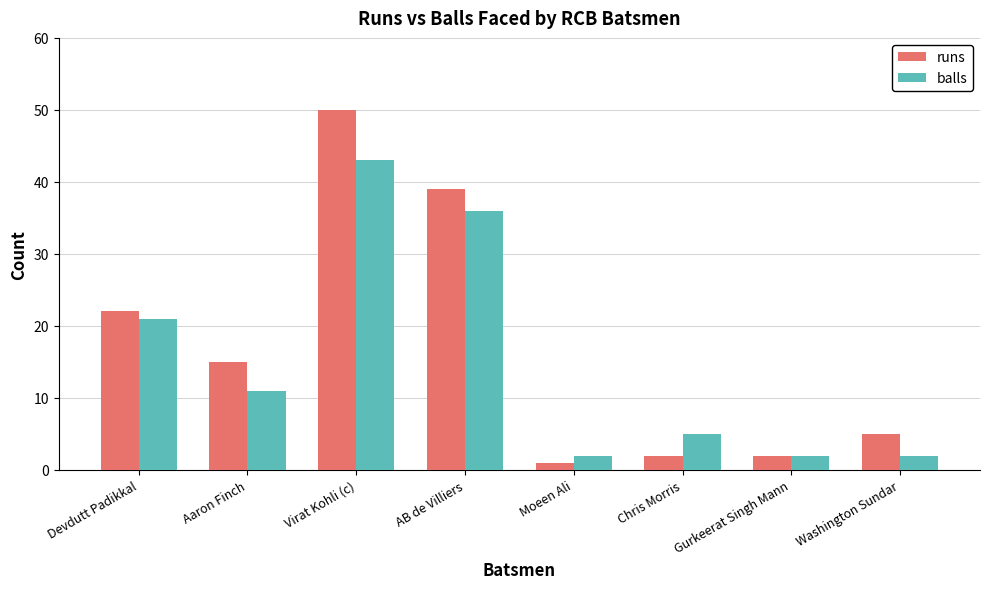

Reading right to left, list all the values displayed in this chart.

runs: Washington Sundar=5	Gurkeerat Singh Mann=2	Chris Morris=2	Moeen Ali=1	AB de Villiers=39	Virat Kohli (c)=50	Aaron Finch=15	Devdutt Padikkal=22
balls: Washington Sundar=2	Gurkeerat Singh Mann=2	Chris Morris=5	Moeen Ali=2	AB de Villiers=36	Virat Kohli (c)=43	Aaron Finch=11	Devdutt Padikkal=21